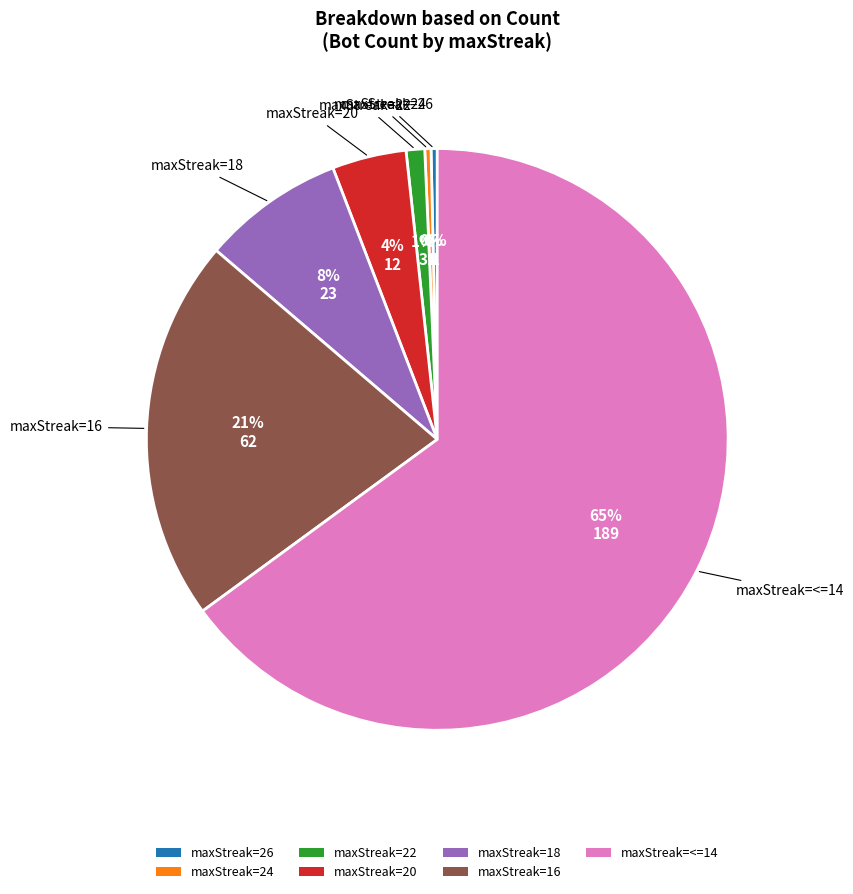

What is the largest slice in the pie chart?

maxStreak=<=14